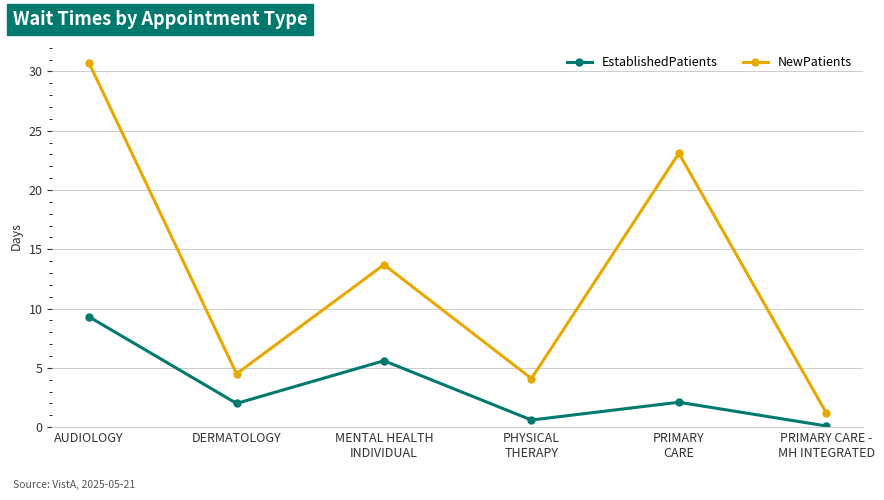

What is the smallest value displayed?

0.1